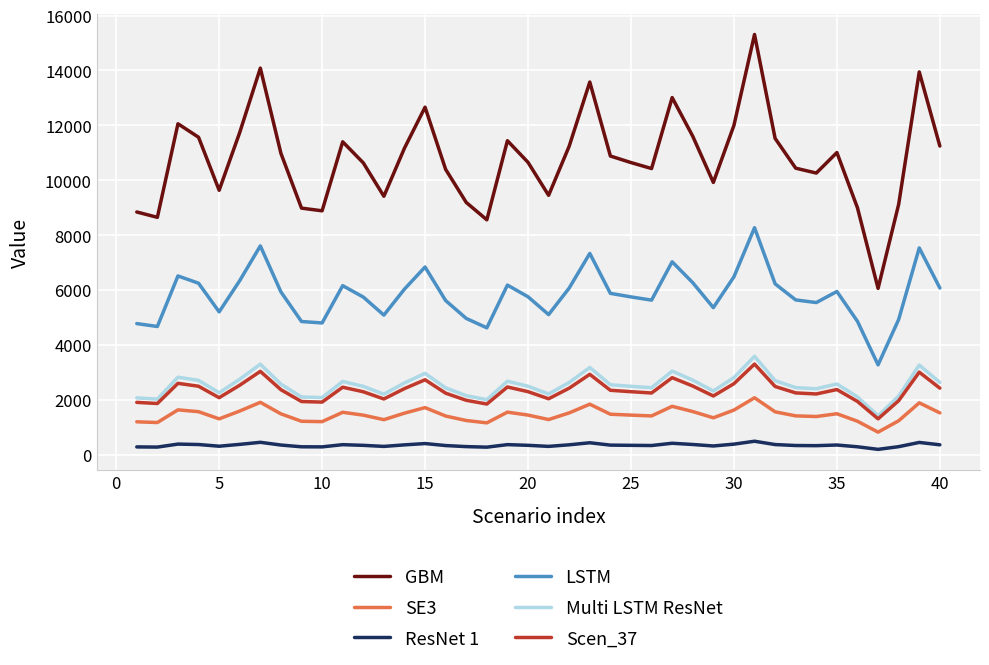

What is the highest value of the ResNet 1 series?

489.8